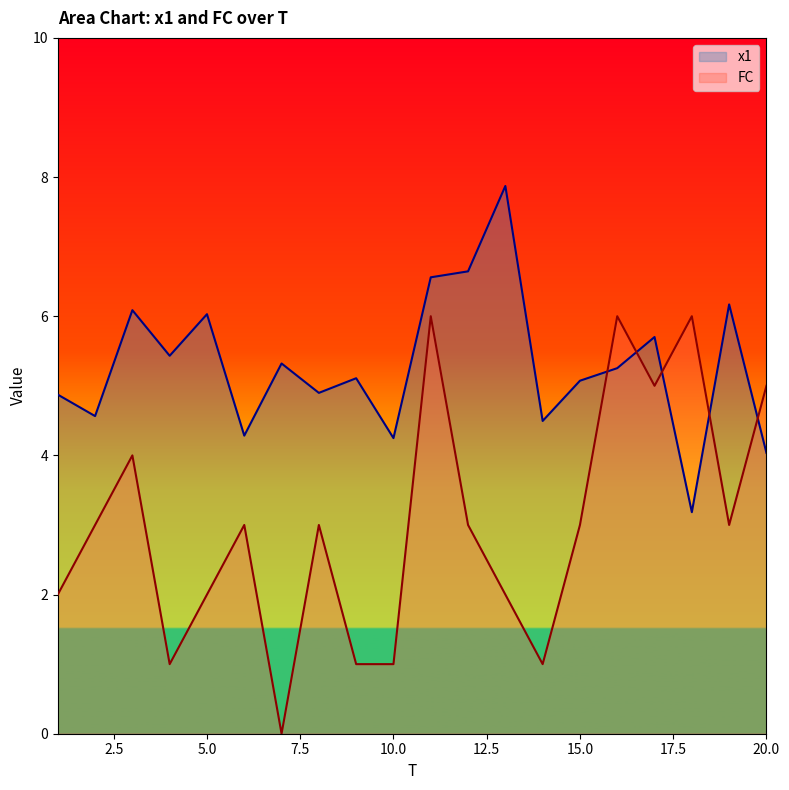

The x1 series shows 7.6 at 2. True or false?

False